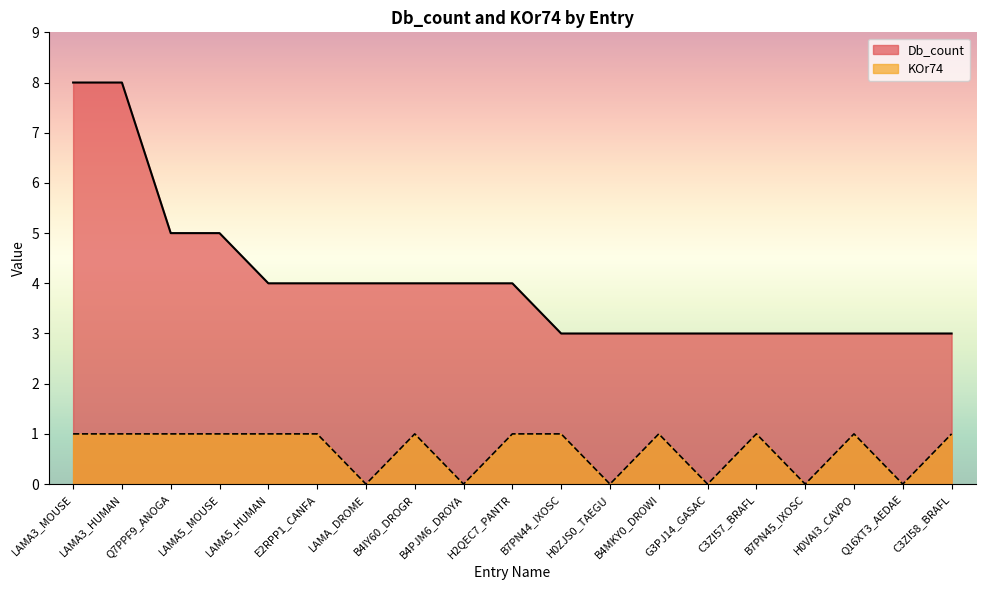

What is the total value across all series at B4MKY0_DROWI?

4